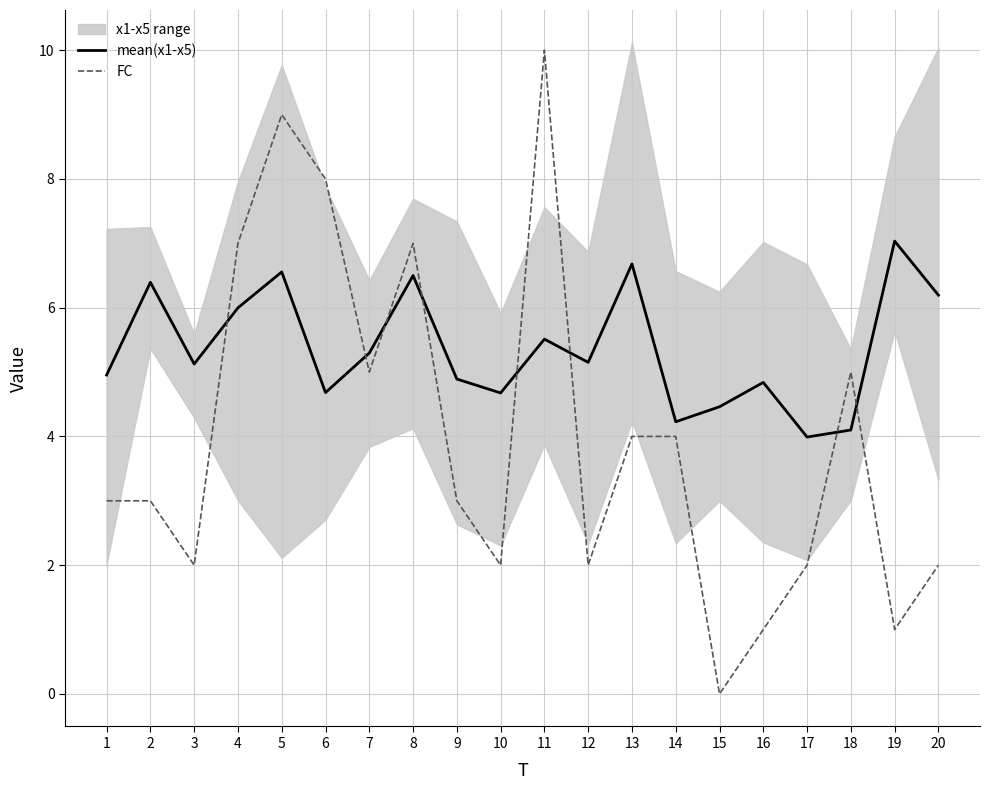

Is the value of mean(x1-x5) at 20 greater than the value of FC at 1?

Yes